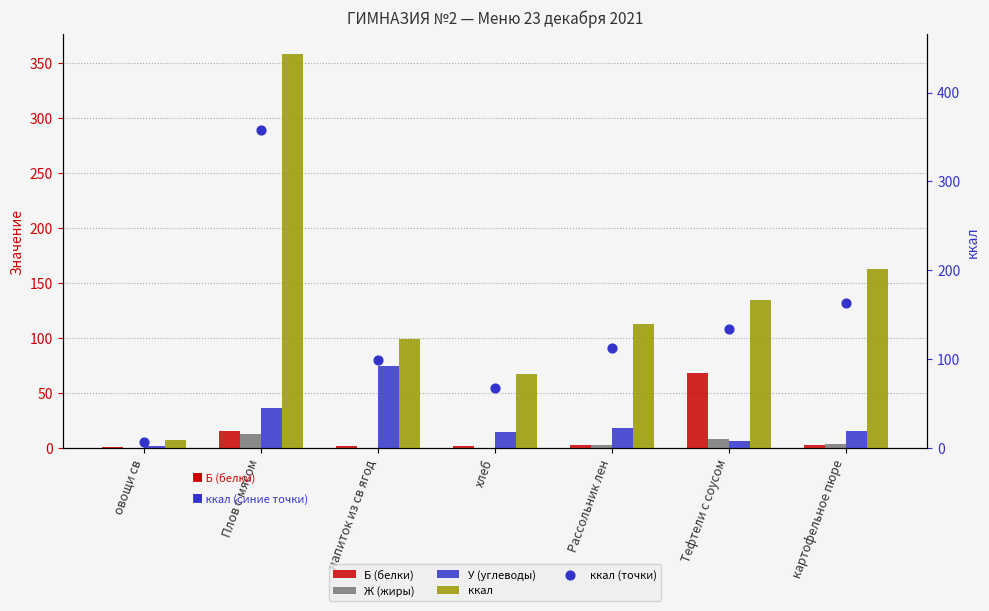

At how many categories does at least one series exceed 191?

1